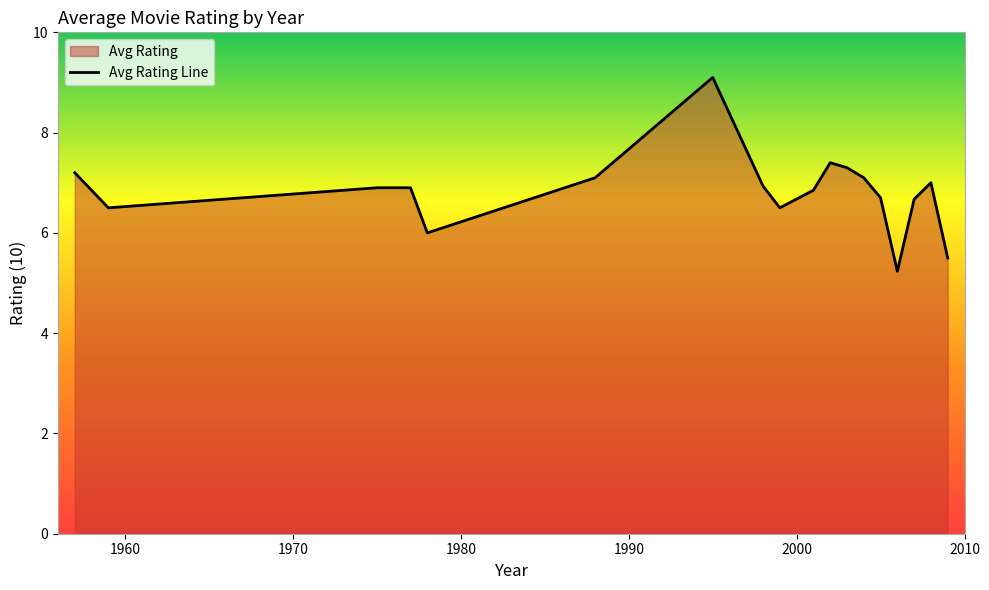

How many lines are shown in the chart?

1